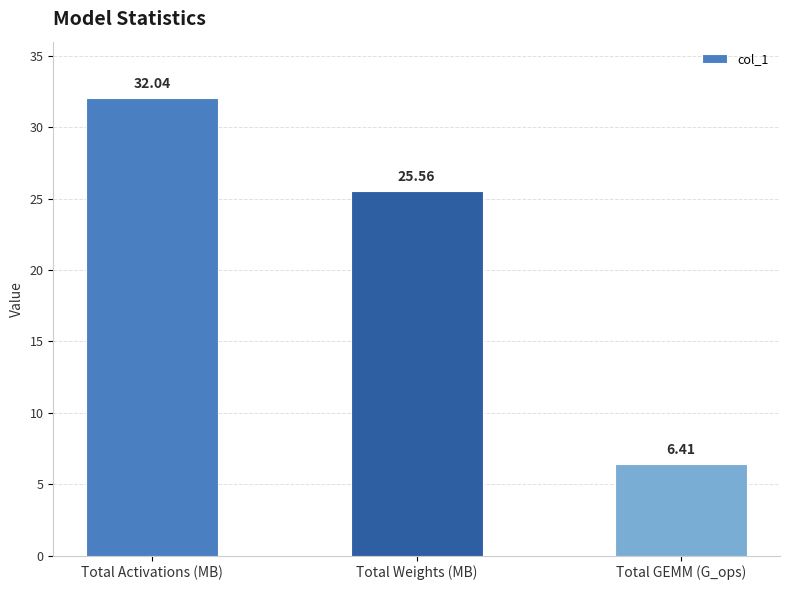

Reading right to left, list all the values displayed in this chart.

Total GEMM (G_ops)=6.4	Total Weights (MB)=25.6	Total Activations (MB)=32.0